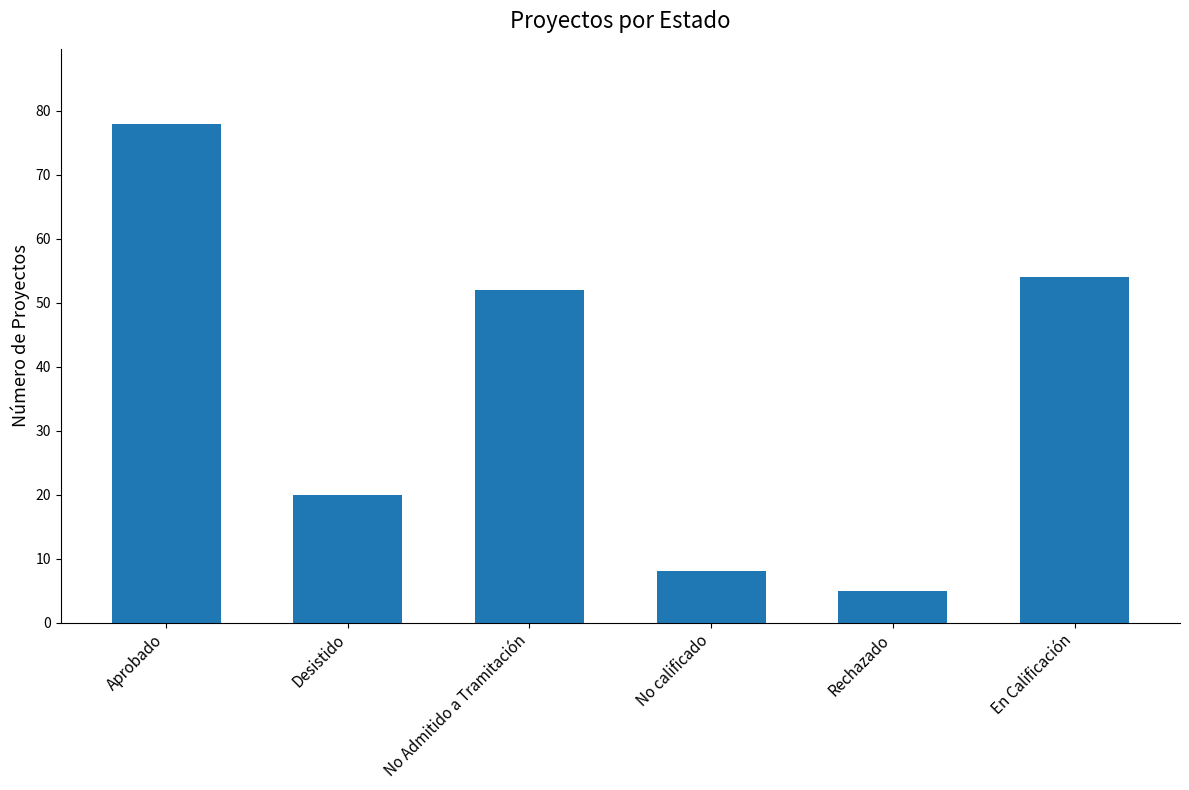

What is the label of the 1st bar from the left?

Aprobado